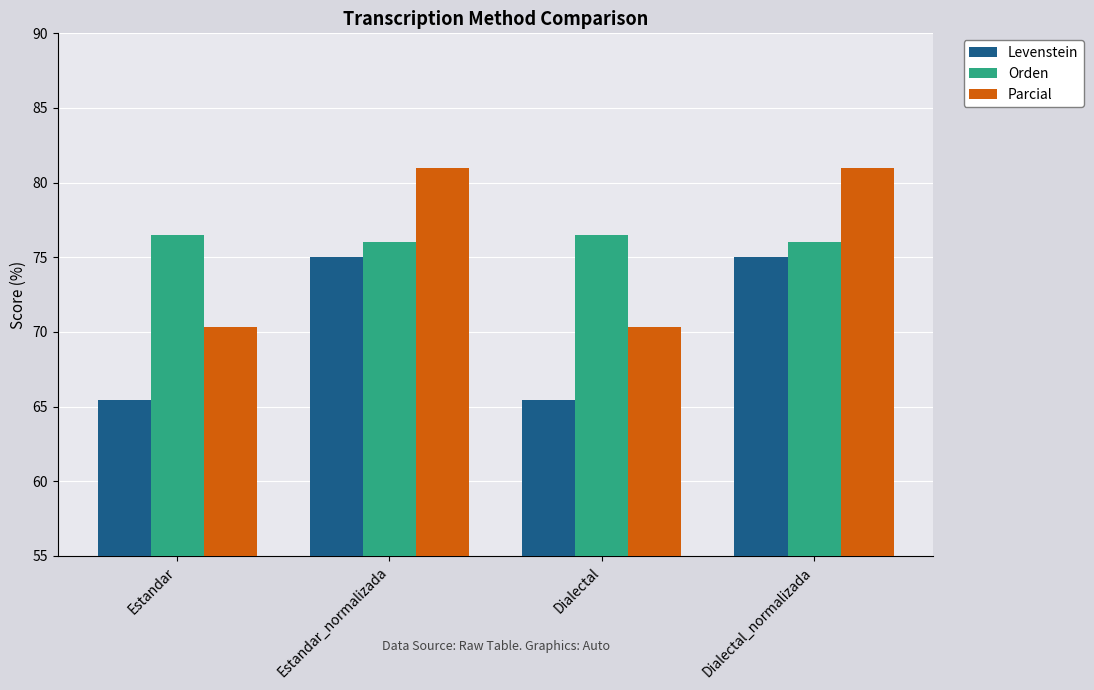

What is the difference between the Levenstein values at Estandar and Dialectal_normalizada?

9.5